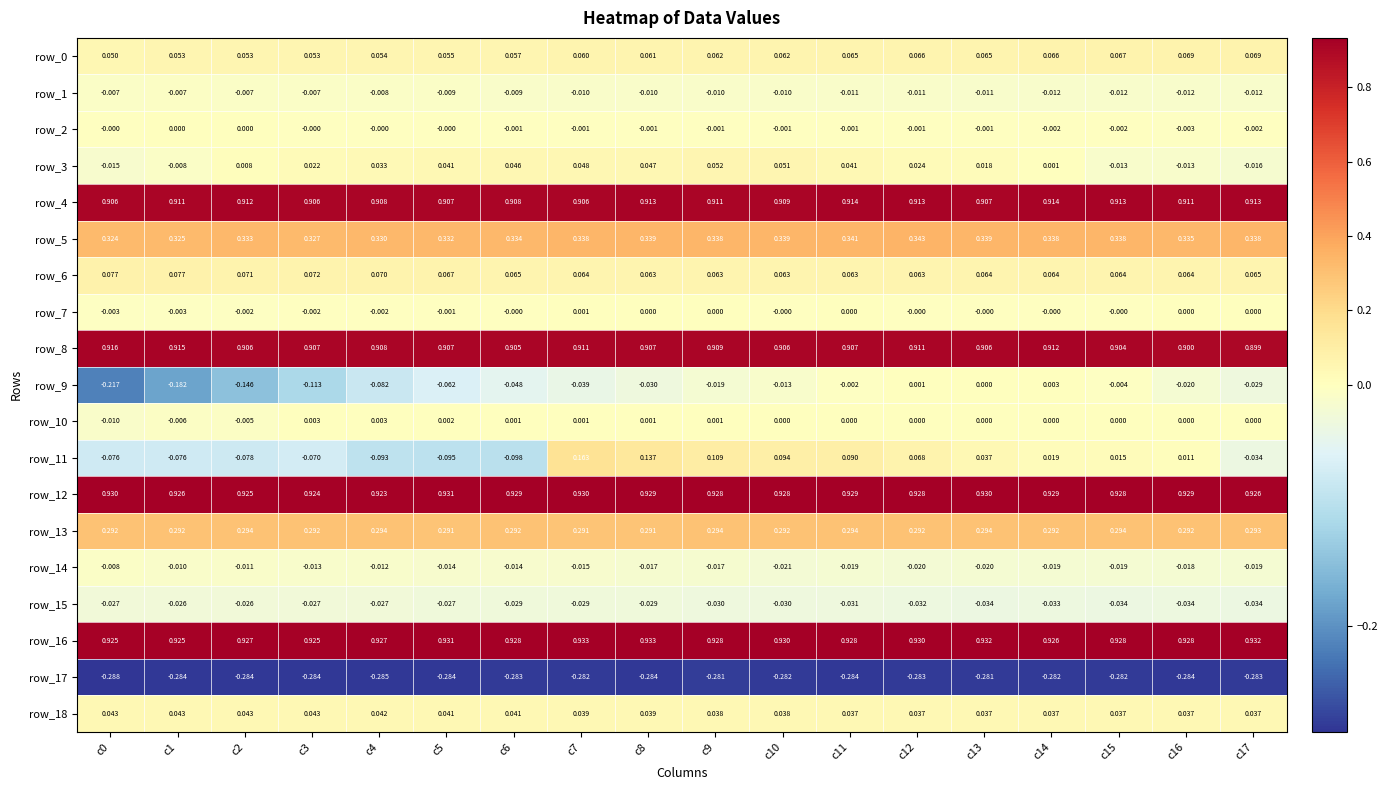

Reading right to left, what are all the values shown in this chart?

row_0: 0.1	0.1	0.1	0.1	0.1	0.1	0.1	0.1	0.1	0.1	0.1	0.1	0.1	0.1	0.1	0.1	0.1	0.0
row_1: -0.0	-0.0	-0.0	-0.0	-0.0	-0.0	-0.0	-0.0	-0.0	-0.0	-0.0	-0.0	-0.0	-0.0	-0.0	-0.0	-0.0	-0.0
row_2: -0.0	-0.0	-0.0	-0.0	-0.0	-0.0	-0.0	-0.0	-0.0	-0.0	-0.0	-0.0	-0.0	-0.0	-0.0	0.0	0.0	-0.0
row_3: -0.0	-0.0	-0.0	0.0	0.0	0.0	0.0	0.1	0.1	0.0	0.0	0.0	0.0	0.0	0.0	0.0	-0.0	-0.0
row_4: 0.9	0.9	0.9	0.9	0.9	0.9	0.9	0.9	0.9	0.9	0.9	0.9	0.9	0.9	0.9	0.9	0.9	0.9
row_5: 0.3	0.3	0.3	0.3	0.3	0.3	0.3	0.3	0.3	0.3	0.3	0.3	0.3	0.3	0.3	0.3	0.3	0.3
row_6: 0.1	0.1	0.1	0.1	0.1	0.1	0.1	0.1	0.1	0.1	0.1	0.1	0.1	0.1	0.1	0.1	0.1	0.1
row_7: 0.0	0.0	-0.0	-0.0	-0.0	-0.0	0.0	-0.0	0.0	0.0	0.0	-0.0	-0.0	-0.0	-0.0	-0.0	-0.0	-0.0
row_8: 0.9	0.9	0.9	0.9	0.9	0.9	0.9	0.9	0.9	0.9	0.9	0.9	0.9	0.9	0.9	0.9	0.9	0.9
row_9: -0.0	-0.0	-0.0	0.0	0.0	0.0	-0.0	-0.0	-0.0	-0.0	-0.0	-0.0	-0.1	-0.1	-0.1	-0.1	-0.2	-0.2
row_10: 0.0	0.0	0.0	0.0	0.0	0.0	0.0	0.0	0.0	0.0	0.0	0.0	0.0	0.0	0.0	-0.0	-0.0	-0.0
row_11: -0.0	0.0	0.0	0.0	0.0	0.1	0.1	0.1	0.1	0.1	0.2	-0.1	-0.1	-0.1	-0.1	-0.1	-0.1	-0.1
row_12: 0.9	0.9	0.9	0.9	0.9	0.9	0.9	0.9	0.9	0.9	0.9	0.9	0.9	0.9	0.9	0.9	0.9	0.9
row_13: 0.3	0.3	0.3	0.3	0.3	0.3	0.3	0.3	0.3	0.3	0.3	0.3	0.3	0.3	0.3	0.3	0.3	0.3
row_14: -0.0	-0.0	-0.0	-0.0	-0.0	-0.0	-0.0	-0.0	-0.0	-0.0	-0.0	-0.0	-0.0	-0.0	-0.0	-0.0	-0.0	-0.0
row_15: -0.0	-0.0	-0.0	-0.0	-0.0	-0.0	-0.0	-0.0	-0.0	-0.0	-0.0	-0.0	-0.0	-0.0	-0.0	-0.0	-0.0	-0.0
row_16: 0.9	0.9	0.9	0.9	0.9	0.9	0.9	0.9	0.9	0.9	0.9	0.9	0.9	0.9	0.9	0.9	0.9	0.9
row_17: -0.3	-0.3	-0.3	-0.3	-0.3	-0.3	-0.3	-0.3	-0.3	-0.3	-0.3	-0.3	-0.3	-0.3	-0.3	-0.3	-0.3	-0.3
row_18: 0.0	0.0	0.0	0.0	0.0	0.0	0.0	0.0	0.0	0.0	0.0	0.0	0.0	0.0	0.0	0.0	0.0	0.0